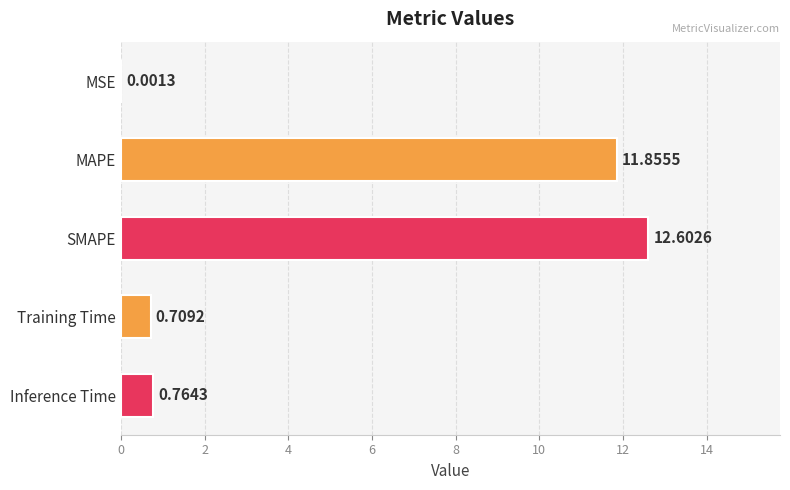

Which label corresponds to the largest value in the chart?

SMAPE